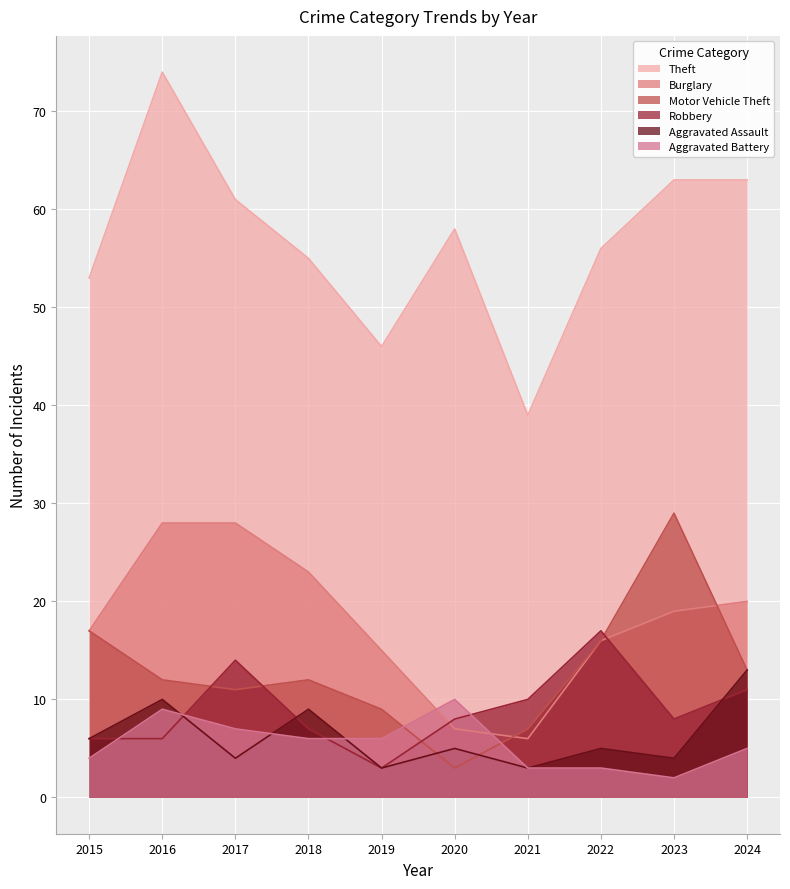

Rank the series at 2015 from lowest to highest value.

Aggravated Battery, Robbery, Aggravated Assault, Burglary, Motor Vehicle Theft, Theft